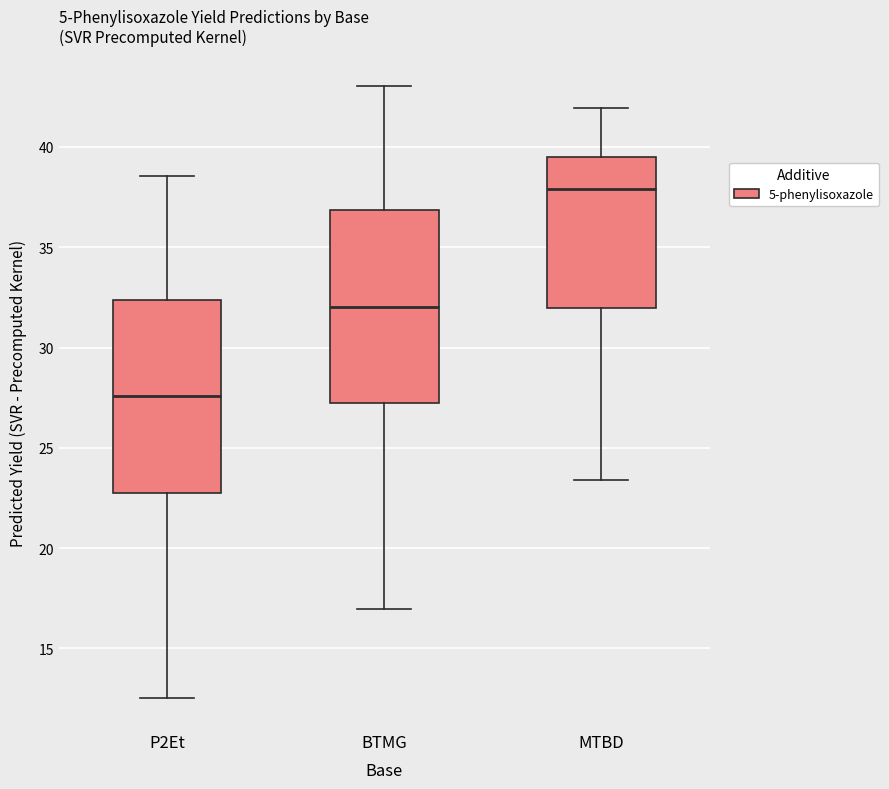

Where does the median line of the box for MTBD sit on the y-axis? The values are not printed on the chart, so give them approximately, as read against the axis.

38.0